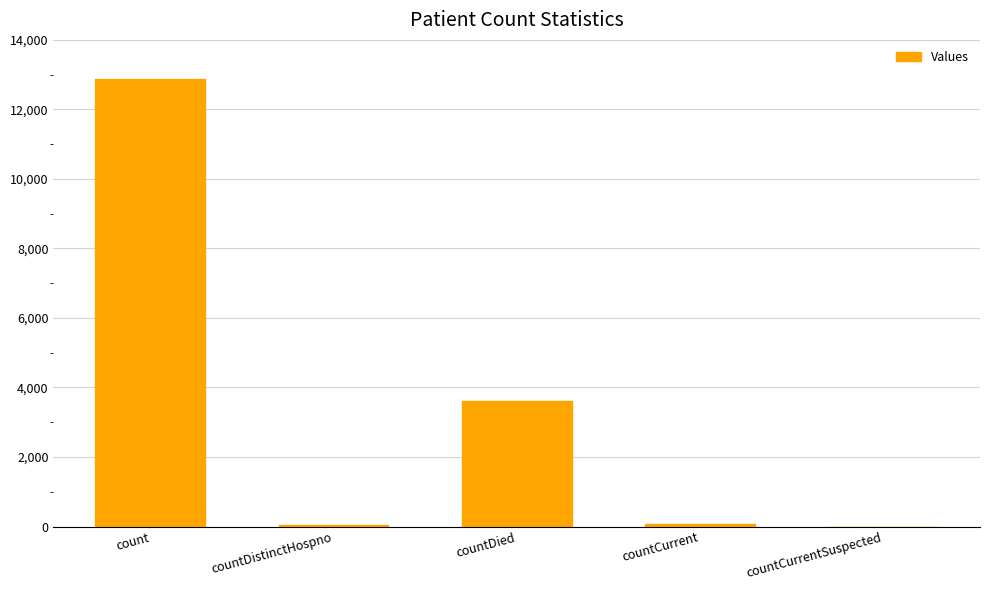

Count the number of data series in this chart.

1